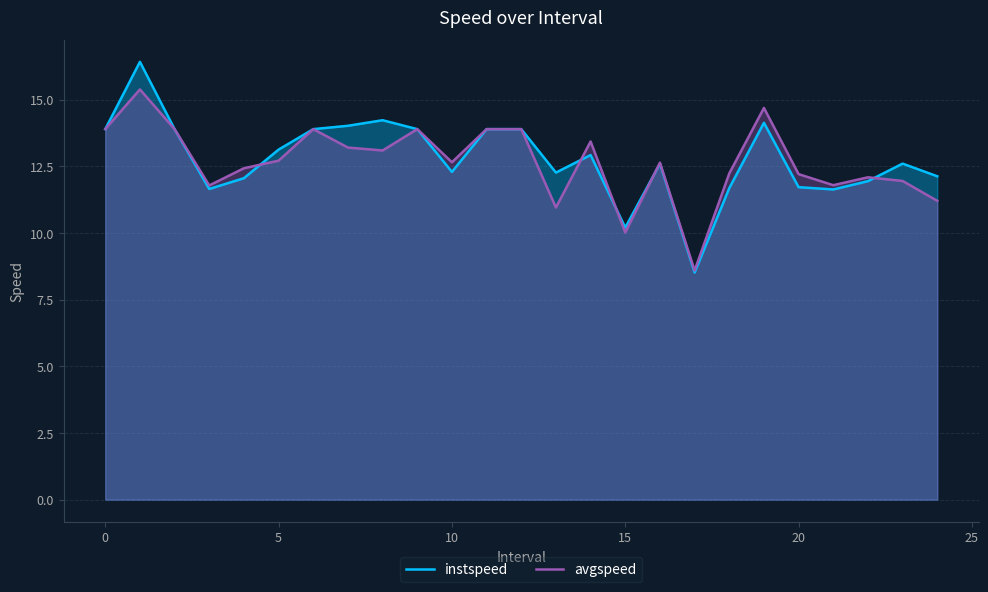

The instspeed series shows 13.1 at 5. True or false?

True